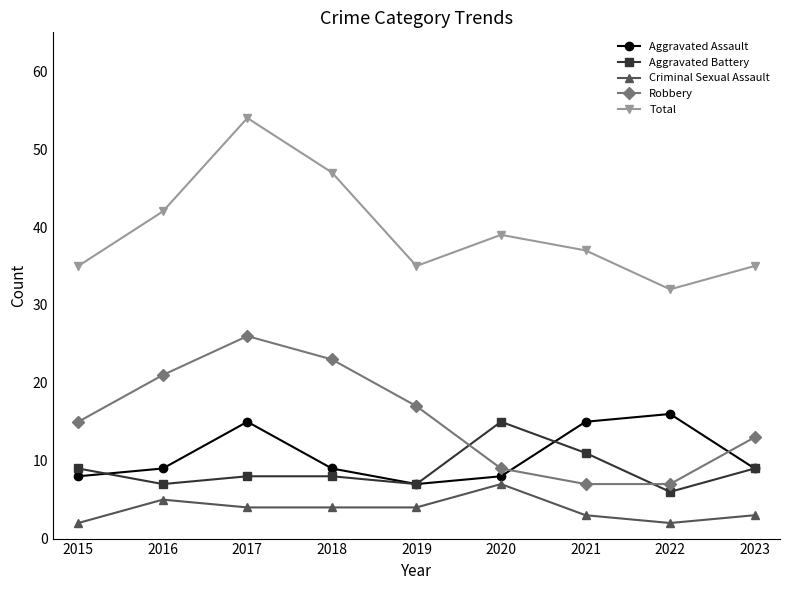

Rank the series at 2017 from highest to lowest value.

Total, Robbery, Aggravated Assault, Aggravated Battery, Criminal Sexual Assault